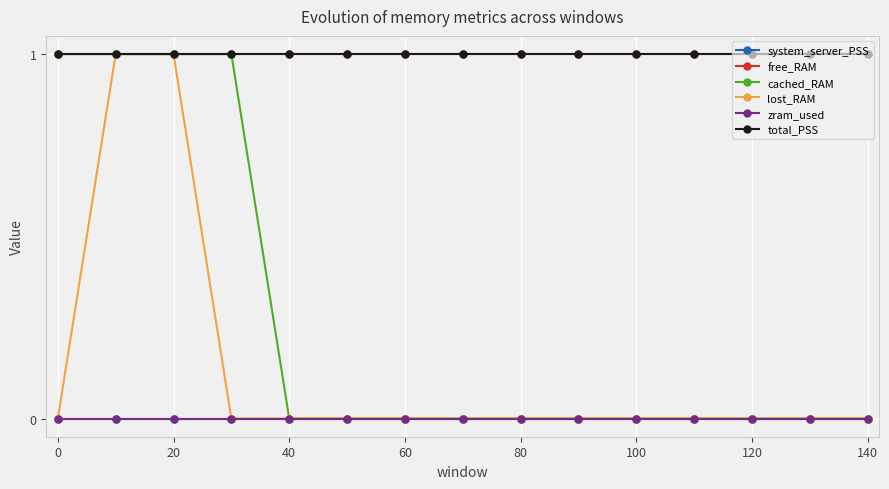

What are all the series names shown in the legend?

system_server_PSS, free_RAM, cached_RAM, lost_RAM, zram_used, total_PSS